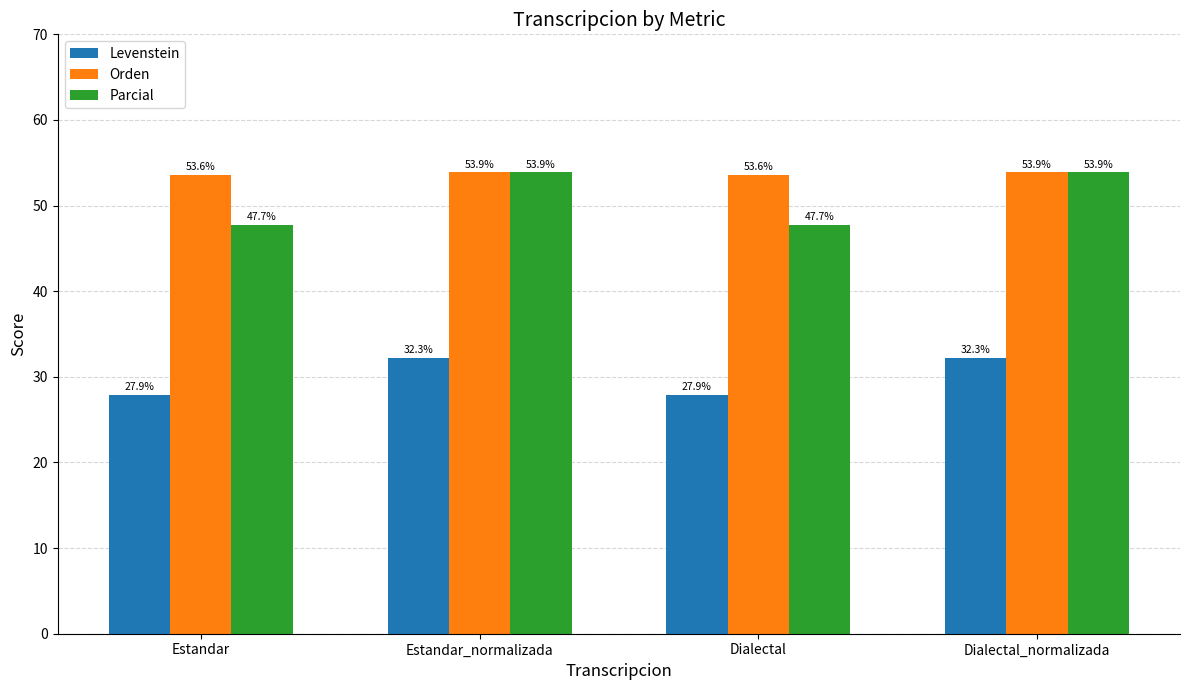

True or false: Orden has a value of 53.9 at Dialectal_normalizada.

True